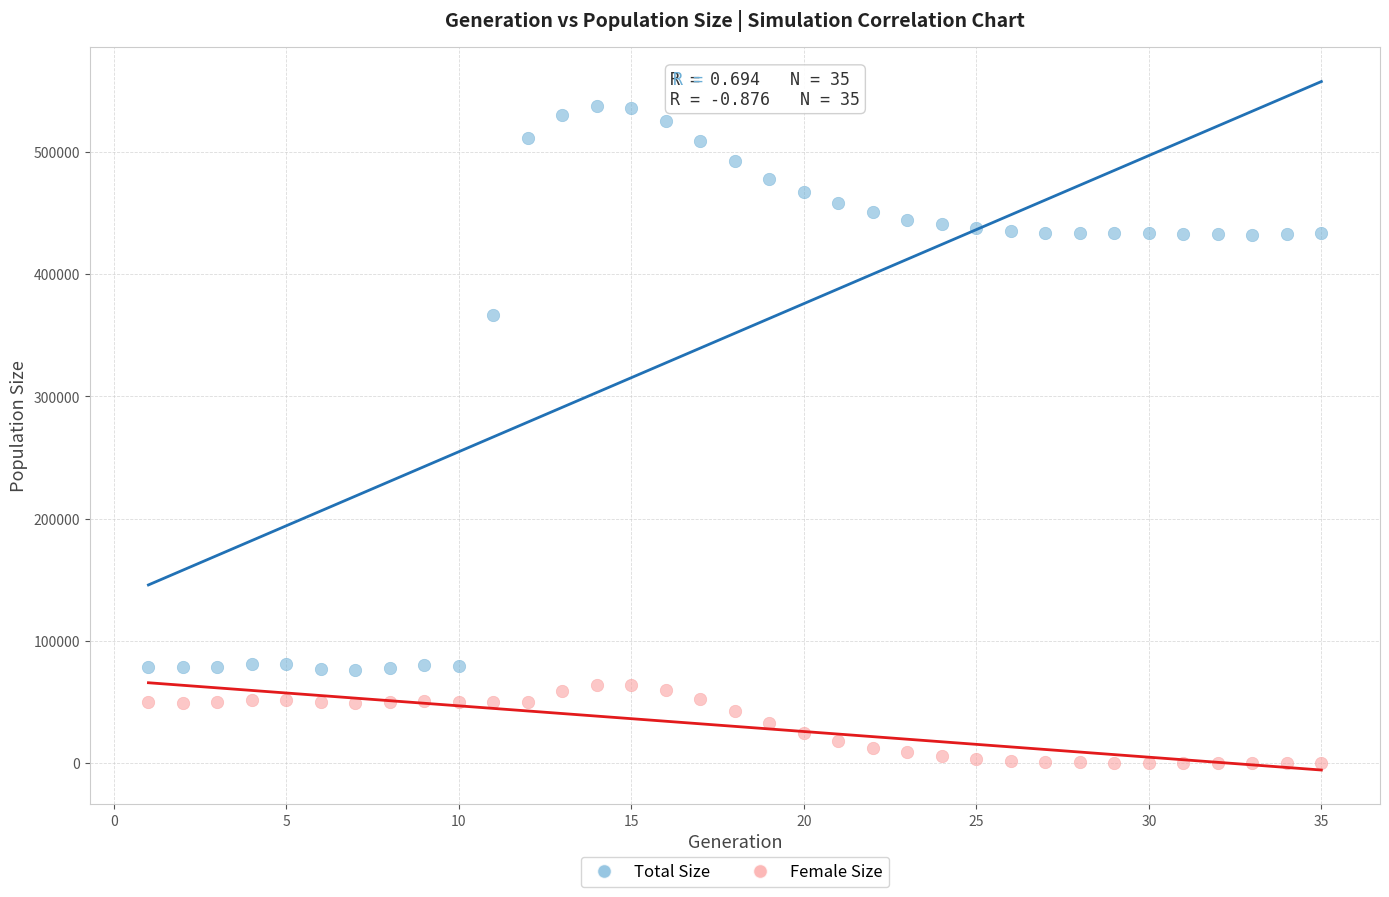

What are all the series names shown in the legend?

Total Size, Female Size